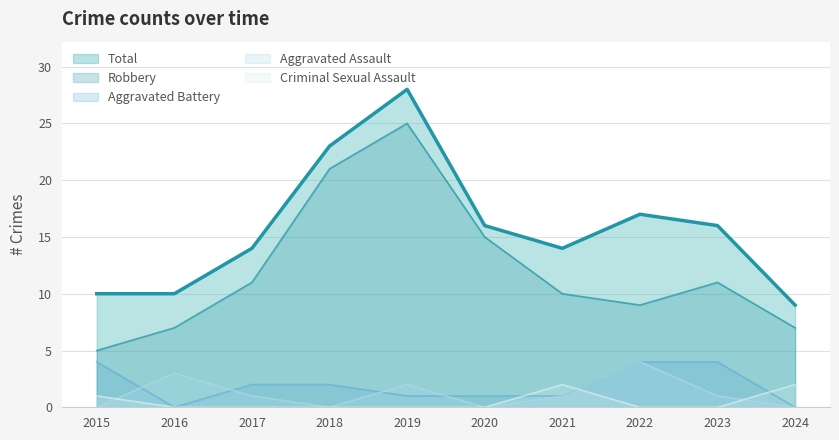

Does the chart display data point markers on the line(s)?

No